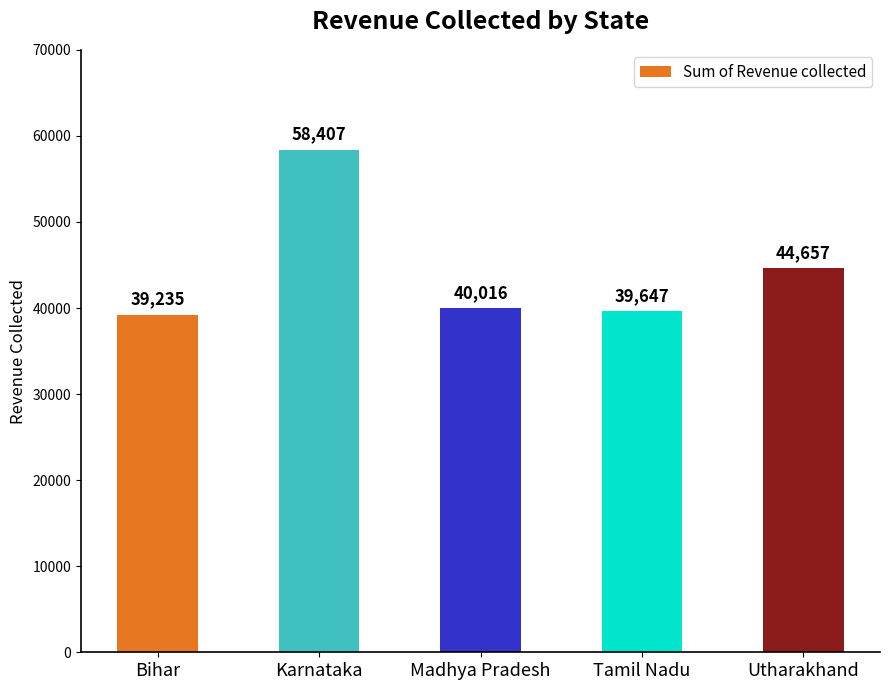

Which category has the highest value across all series?

Karnataka